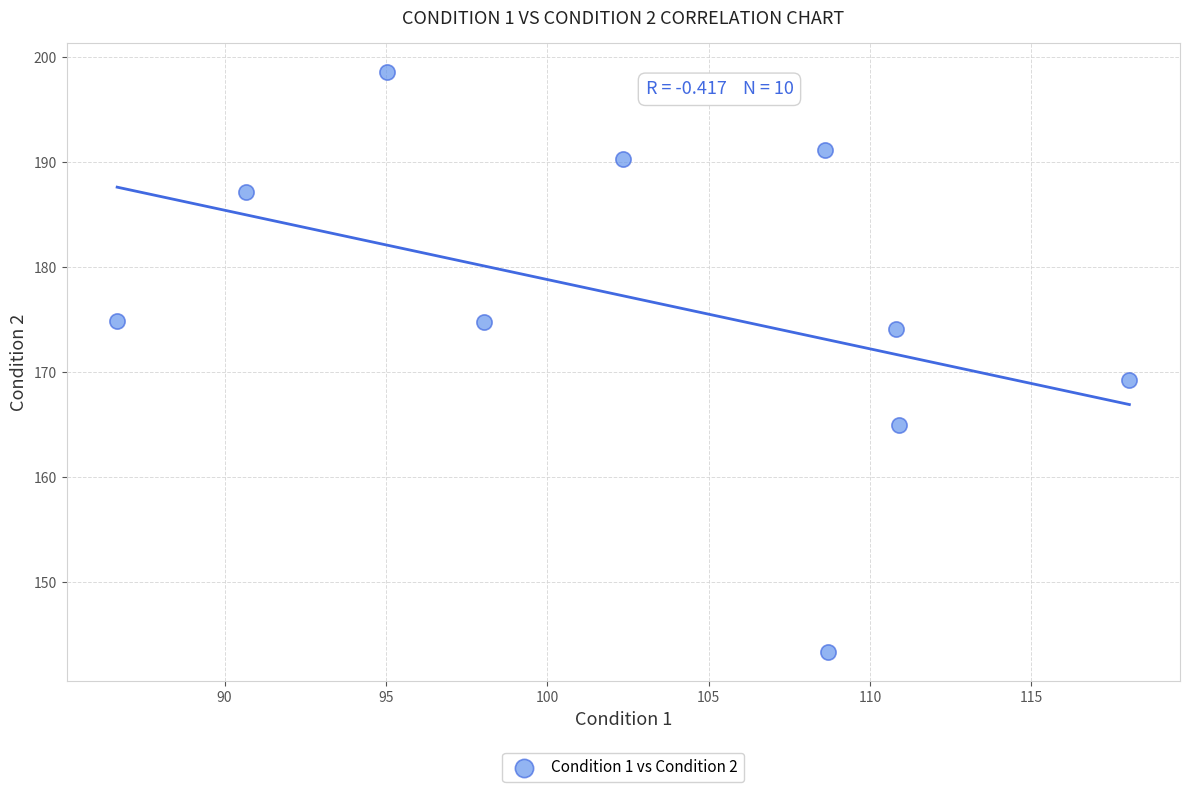

What is the average Y value?

176.8